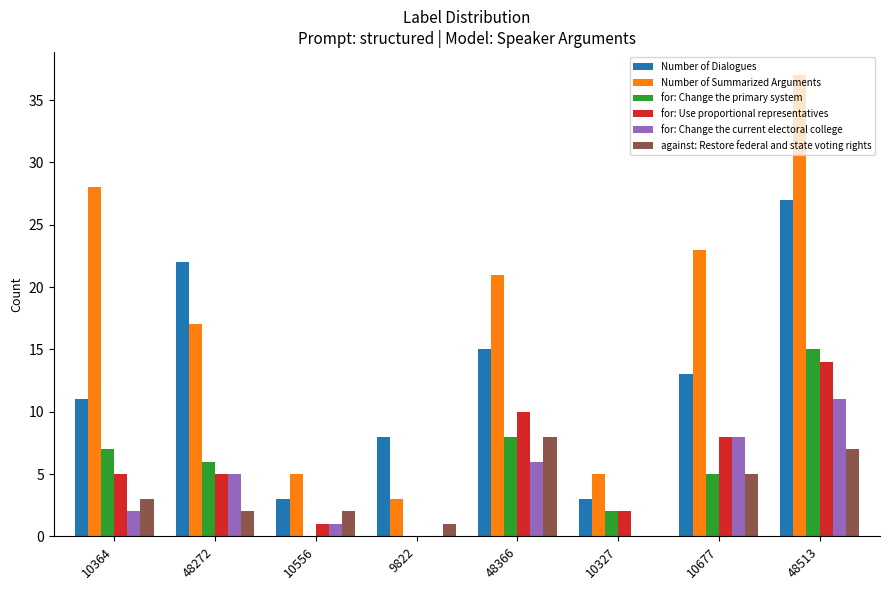

What is the spread (max minus min) of values at 9822?

8